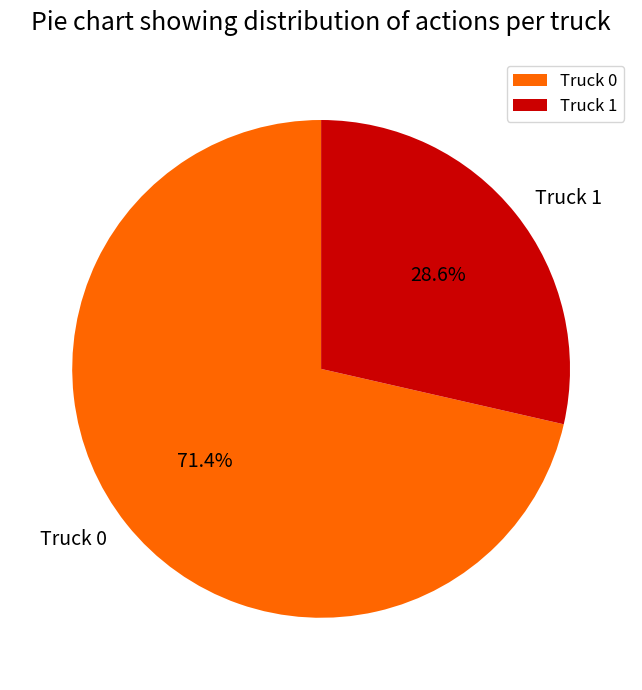

Is it true that Truck 1 is 15% of the pie?

False